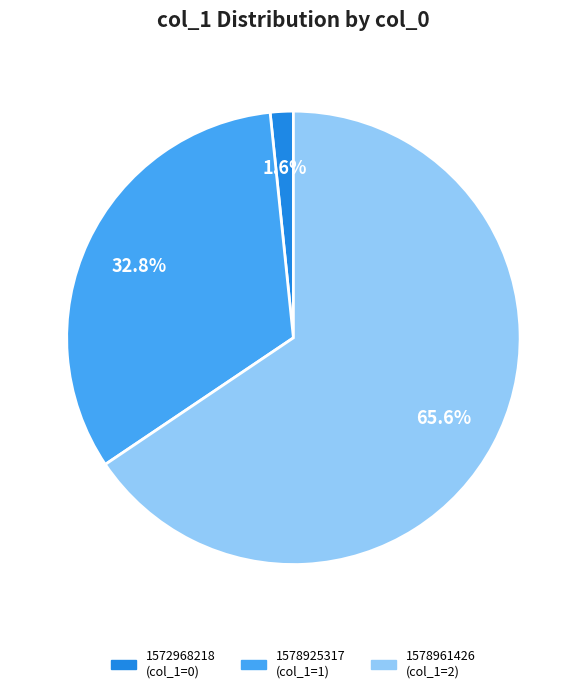

What is the ratio of the value at 1578961426 to the value at 1578925317?

2.0